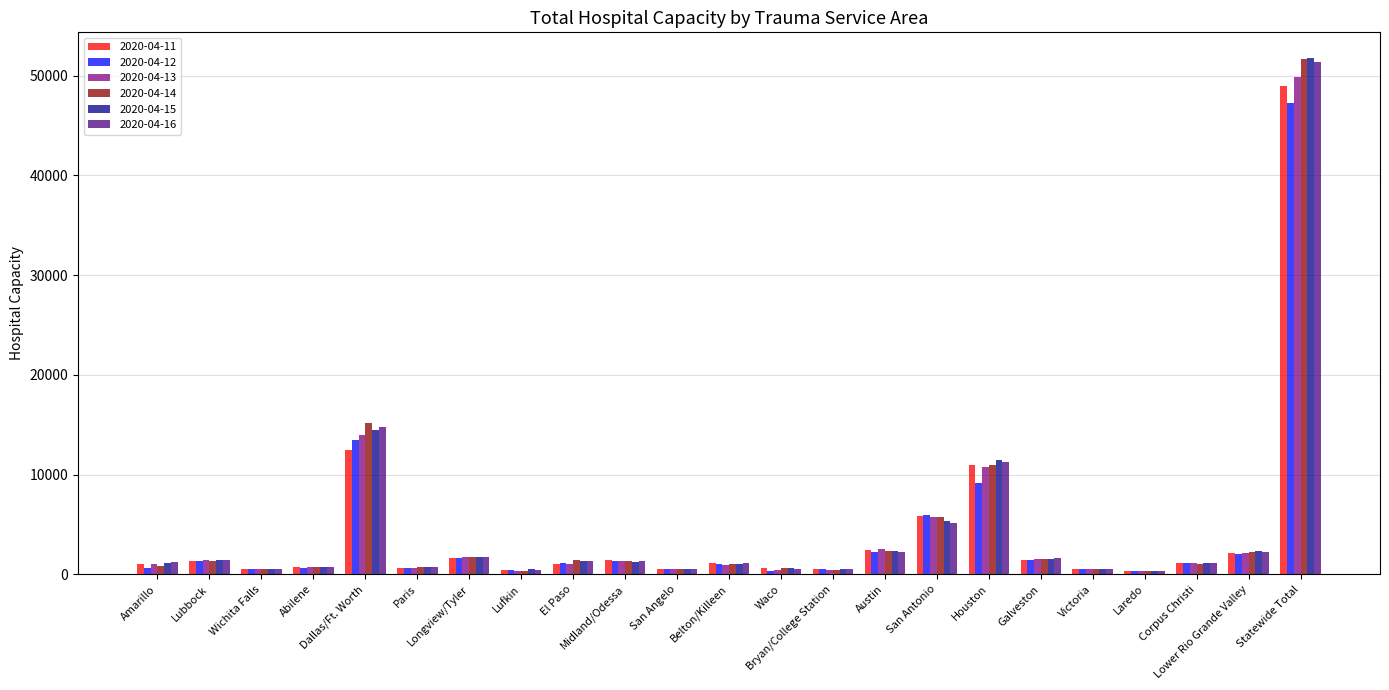

What is the highest value of the 2020-04-14 series?

51708